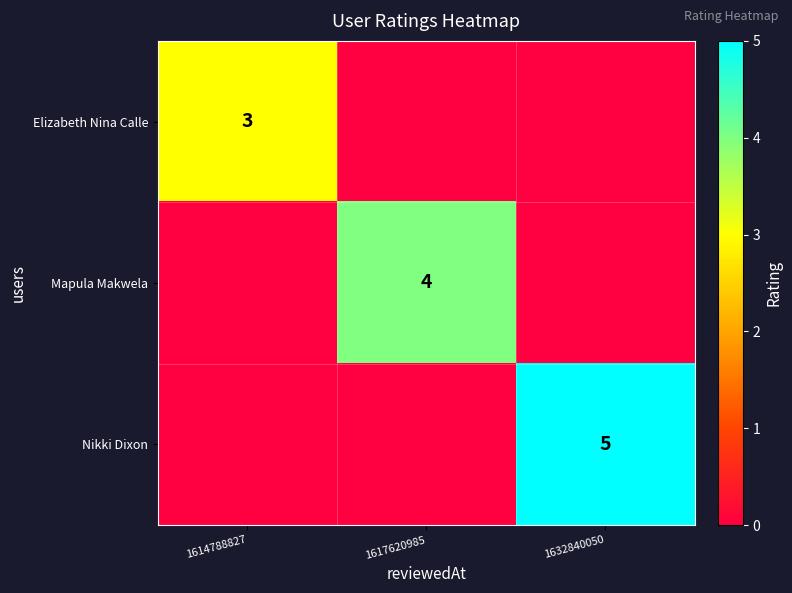

True or false: Nikki Dixon has a value of 5 at 1632840050.

True